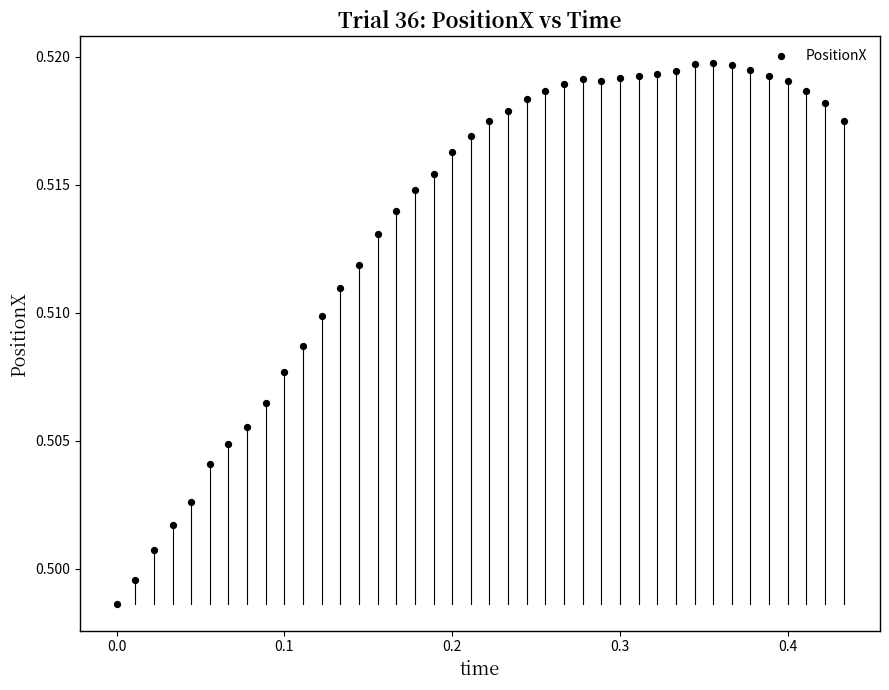

What is the range of X values (max minus min)?

0.4